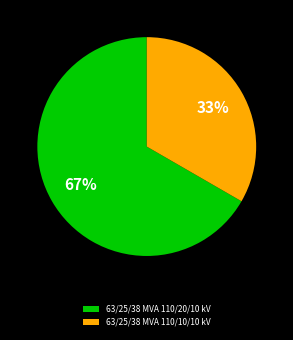

Is the sum of 63/25/38 MVA 110/20/10 kV and 63/25/38 MVA 110/10/10 kV greater than half?

Yes